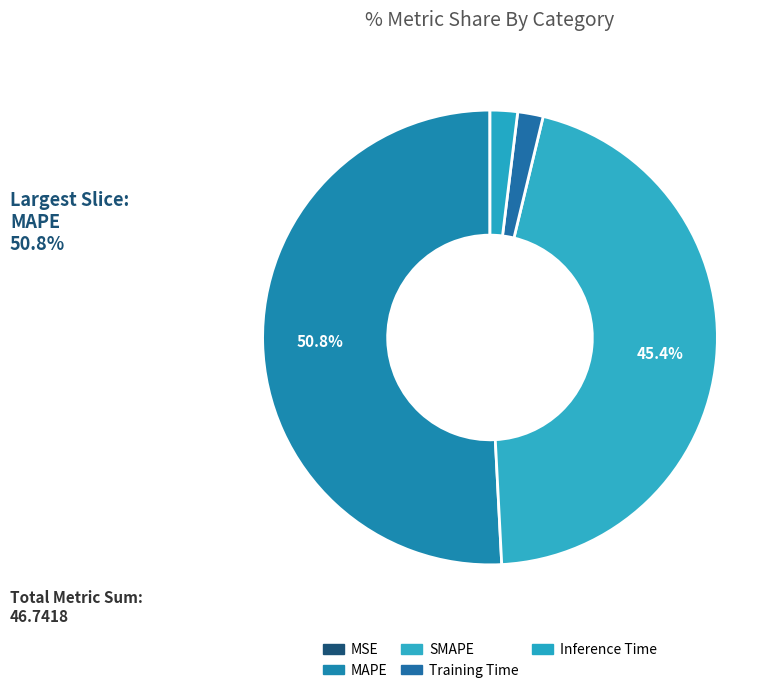

To the nearest percent, what is the combined percentage of MSE and Training Time?

2%